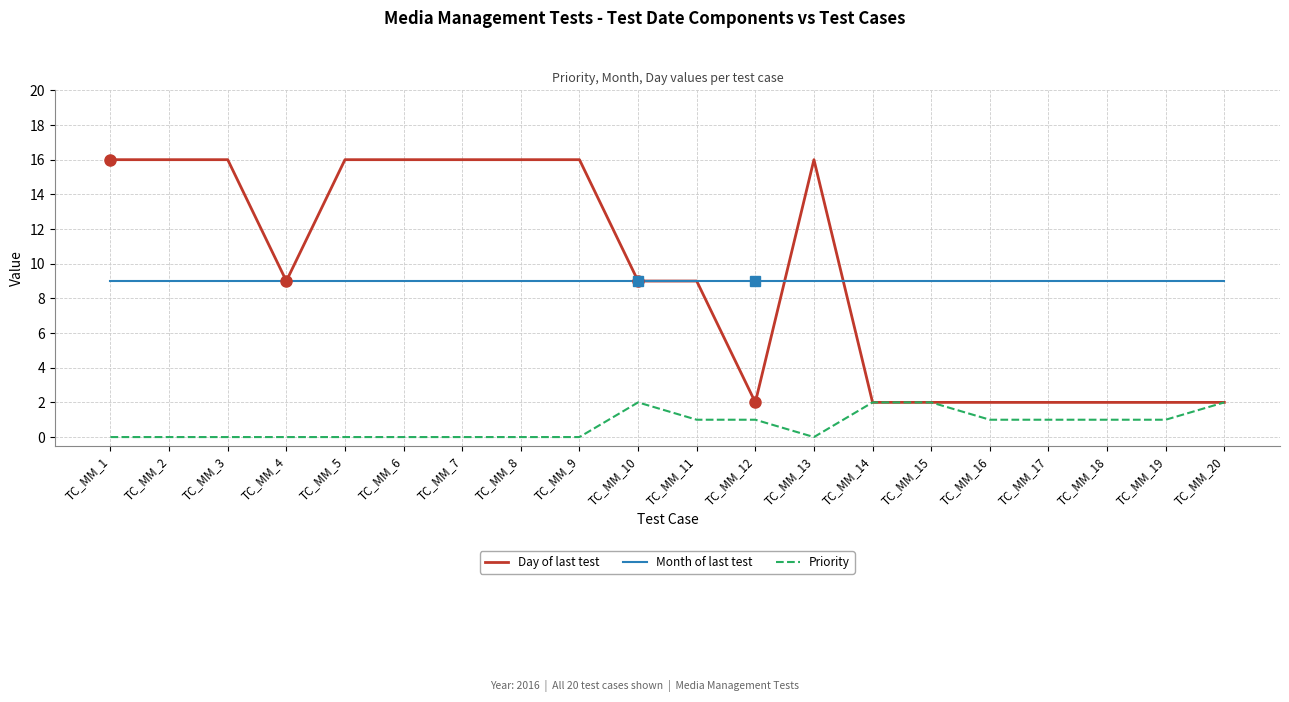

Reading left to right, list all the values displayed in this chart.

Day of last test: 16	16	16	9	16	16	16	16	16	9	9	2	16	2	2	2	2	2	2	2
Month of last test: 9	9	9	9	9	9	9	9	9	9	9	9	9	9	9	9	9	9	9	9
Priority: 0	0	0	0	0	0	0	0	0	2	1	1	0	2	2	1	1	1	1	2